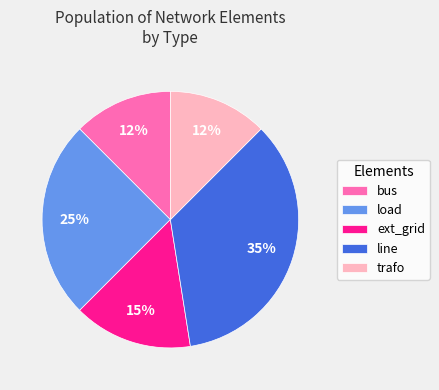

The ext_grid slice represents 3% of the pie. True or false?

False